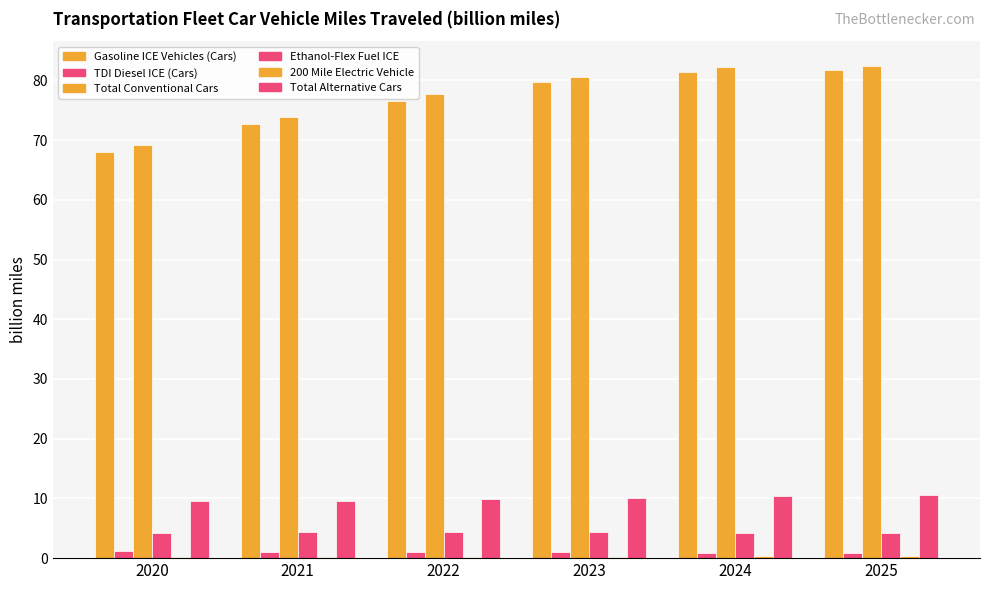

Which category has the highest value across all series?

2025